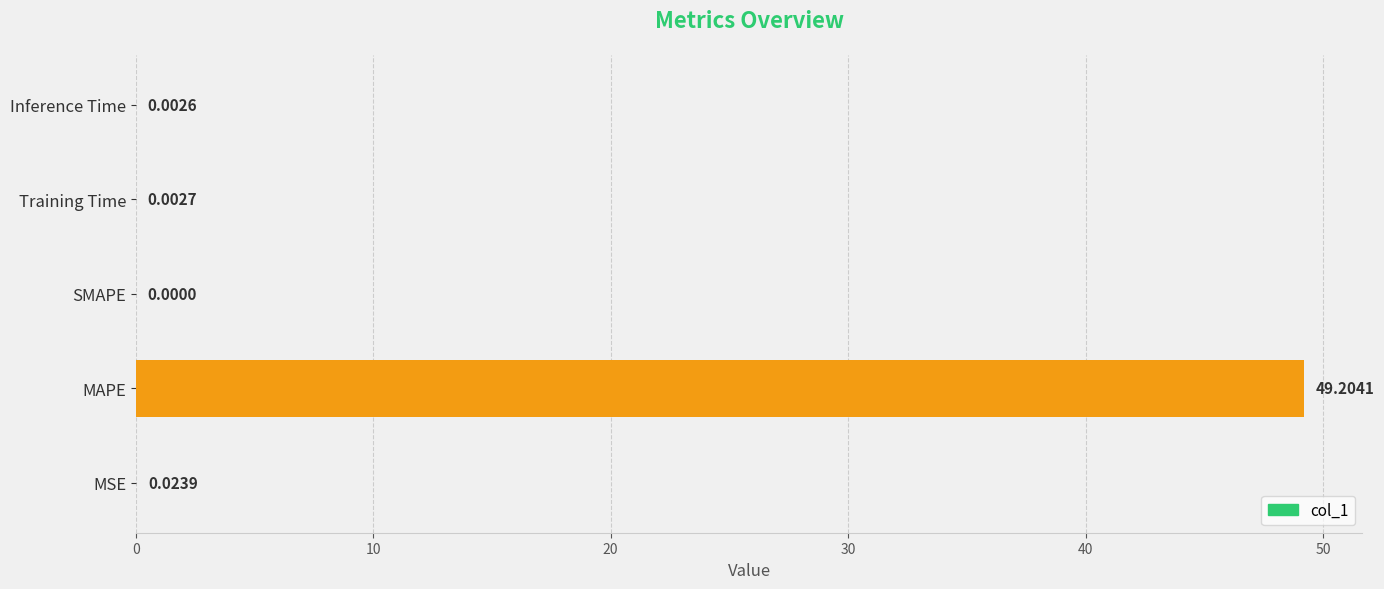

What is the greatest value displayed?

49.2